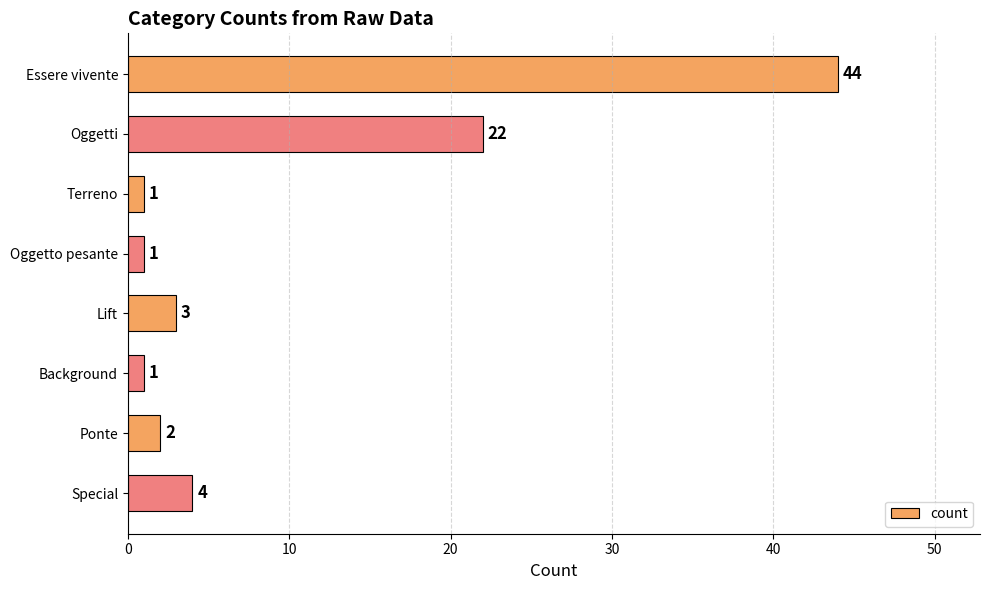

What is the change in value from Essere vivente to Oggetti?

-22